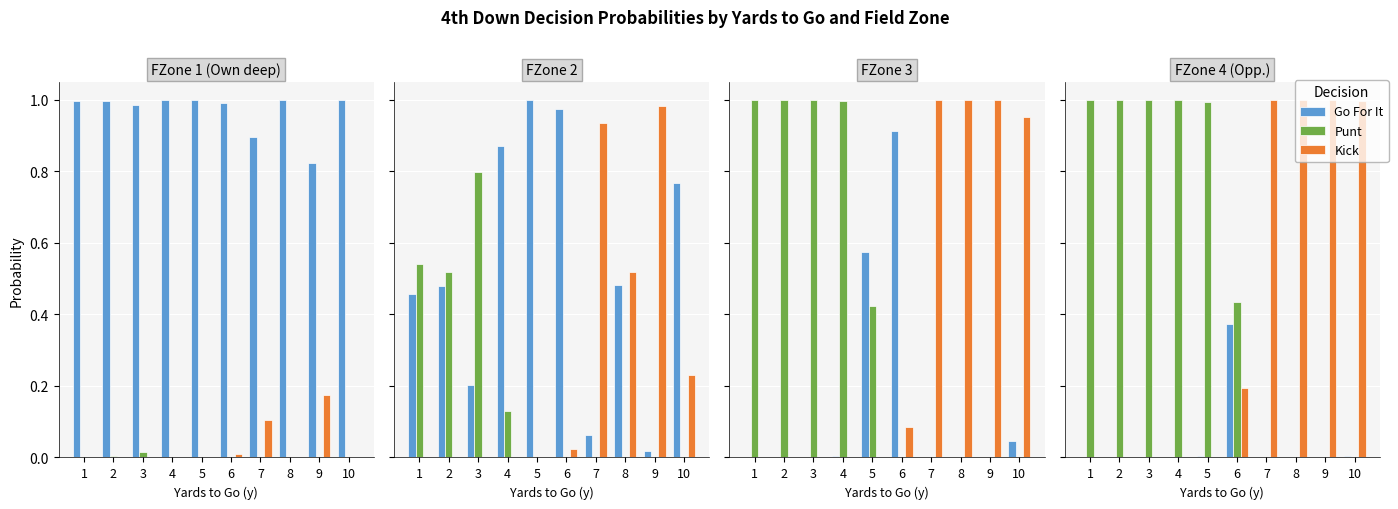

Rank the series by their maximum value, from highest to lowest.

punt, kick, gofor